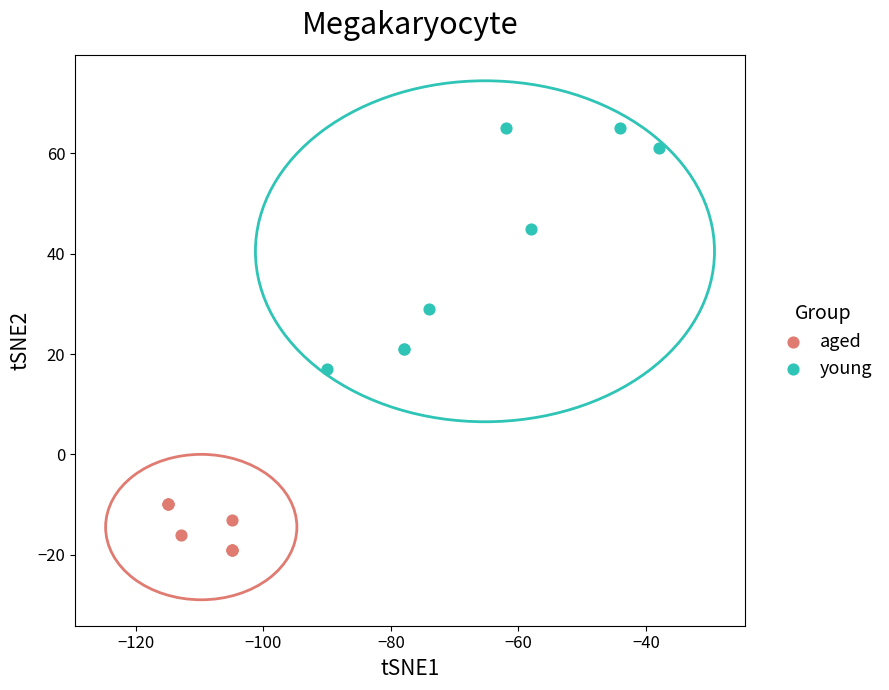

Which series has the largest Y range (max minus min)?

young